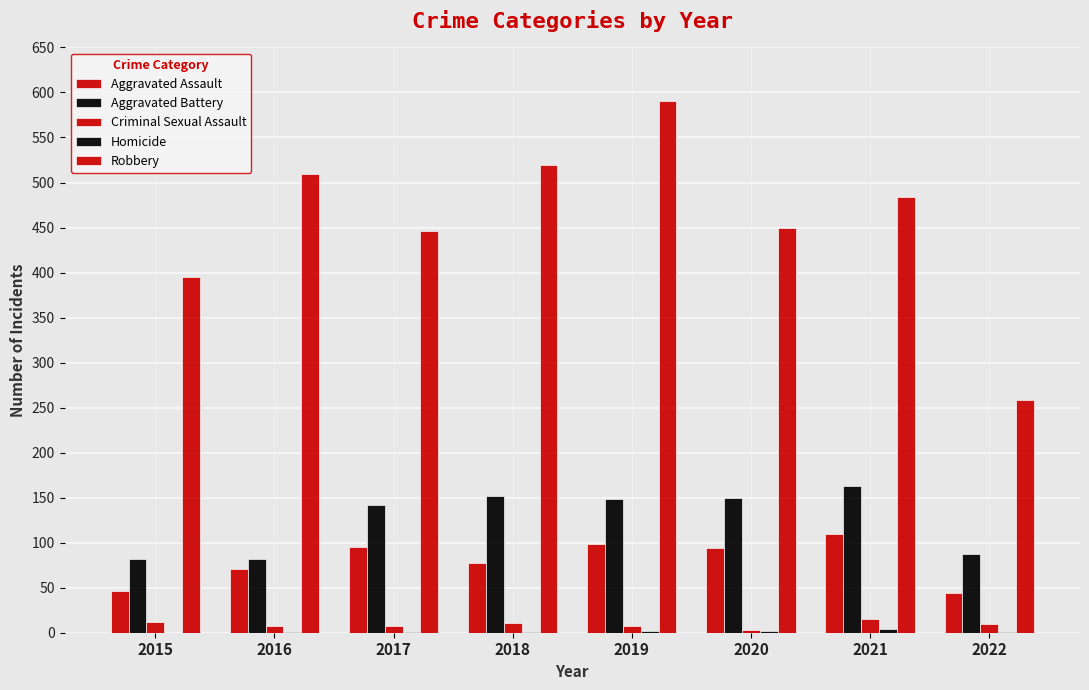

Rank the series at 2021 from highest to lowest value.

Robbery, Aggravated Battery, Aggravated Assault, Criminal Sexual Assault, Homicide